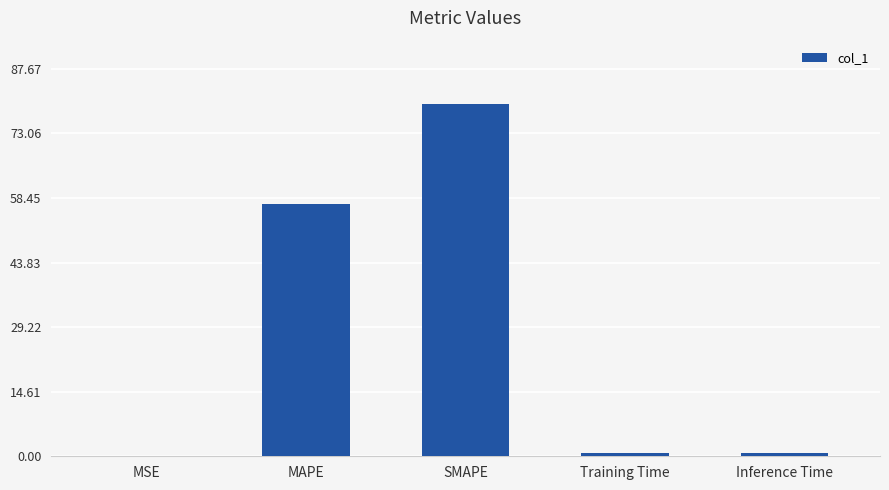

What is the maximum value shown in the chart?

79.7